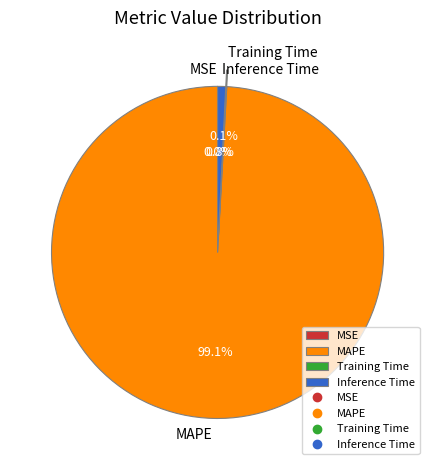

The MAPE slice represents 89% of the pie. True or false?

False